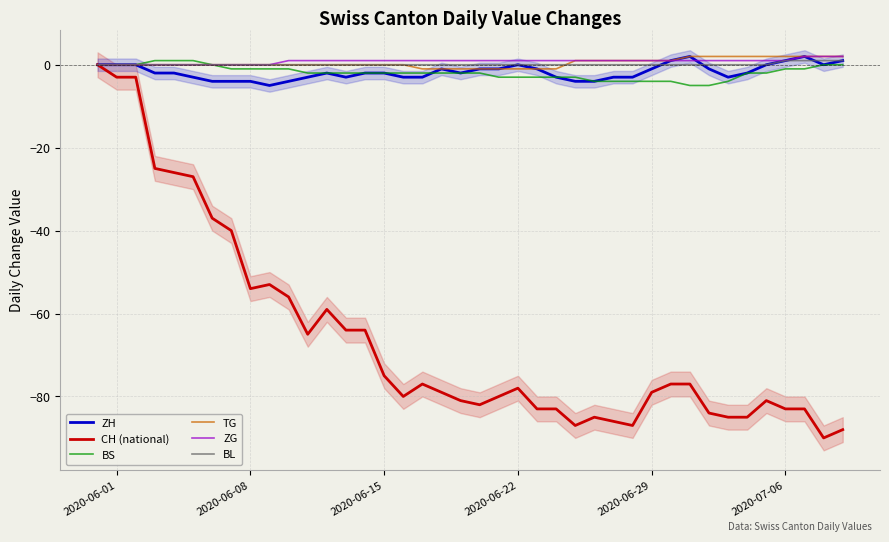

What is the average value of the BS series?

-2